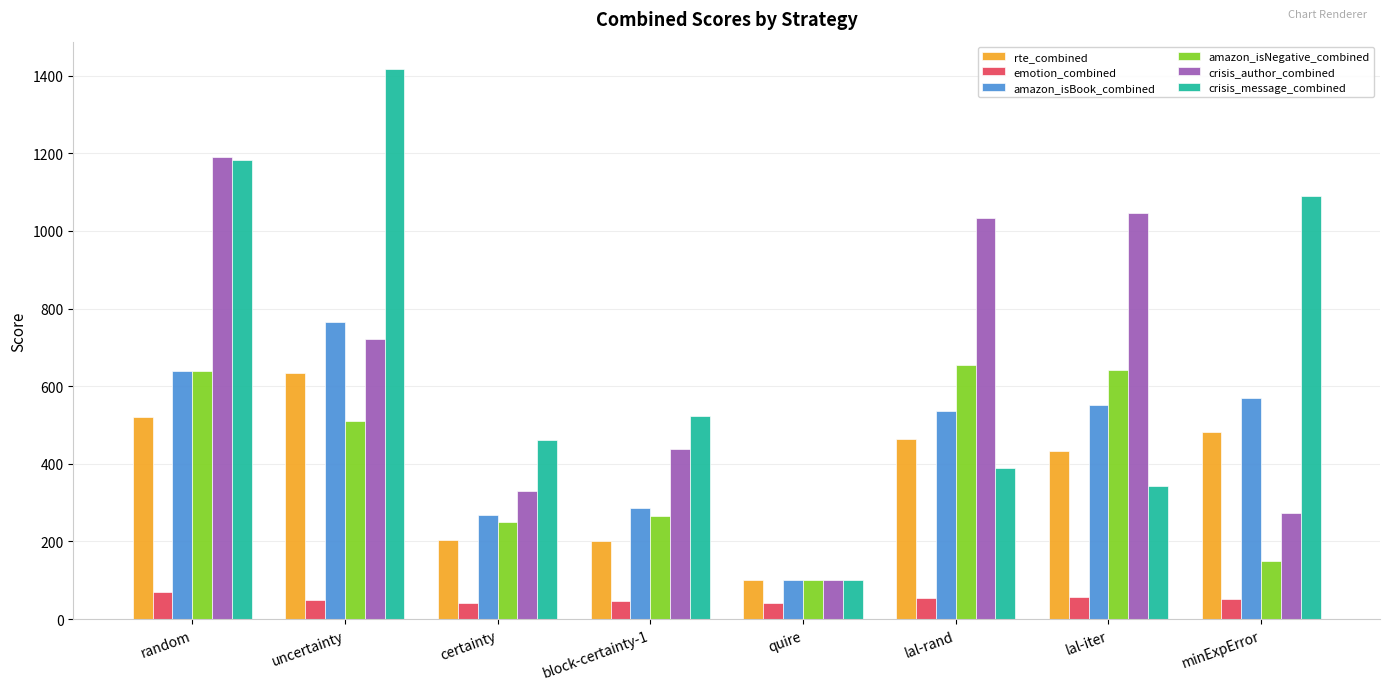

At minExpError, list the series in order from largest to smallest.

crisis_message_combined, amazon_isBook_combined, rte_combined, crisis_author_combined, amazon_isNegative_combined, emotion_combined